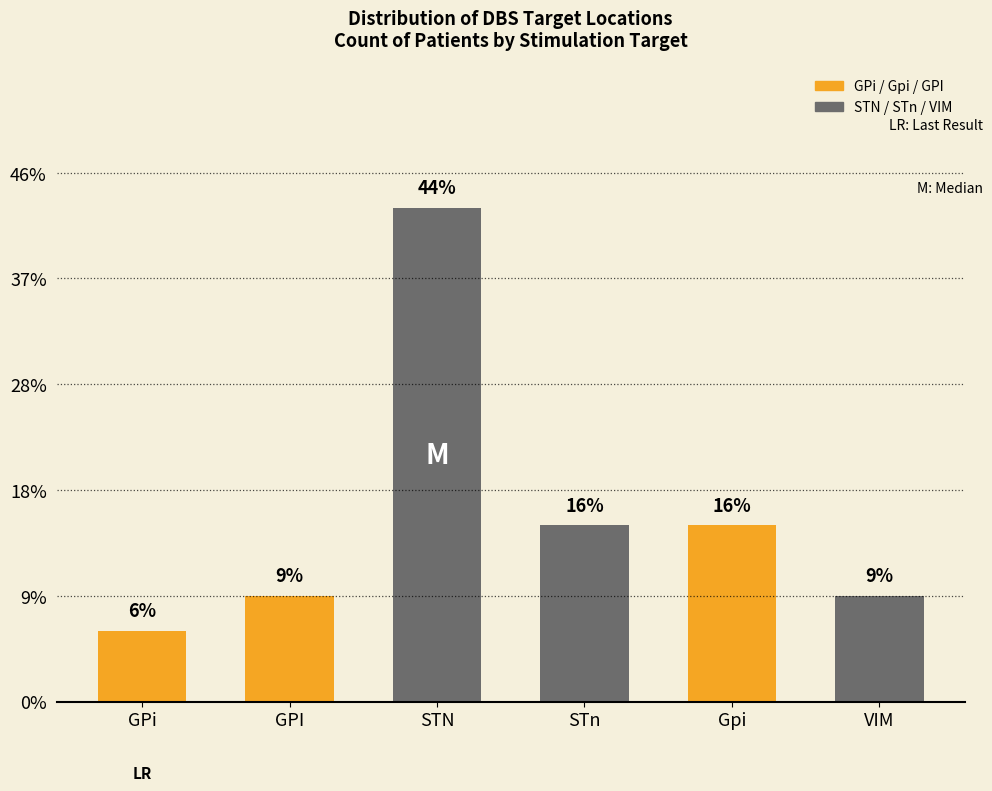

List the labels in order of value, smallest first.

GPi, GPI, VIM, STn, Gpi, STN